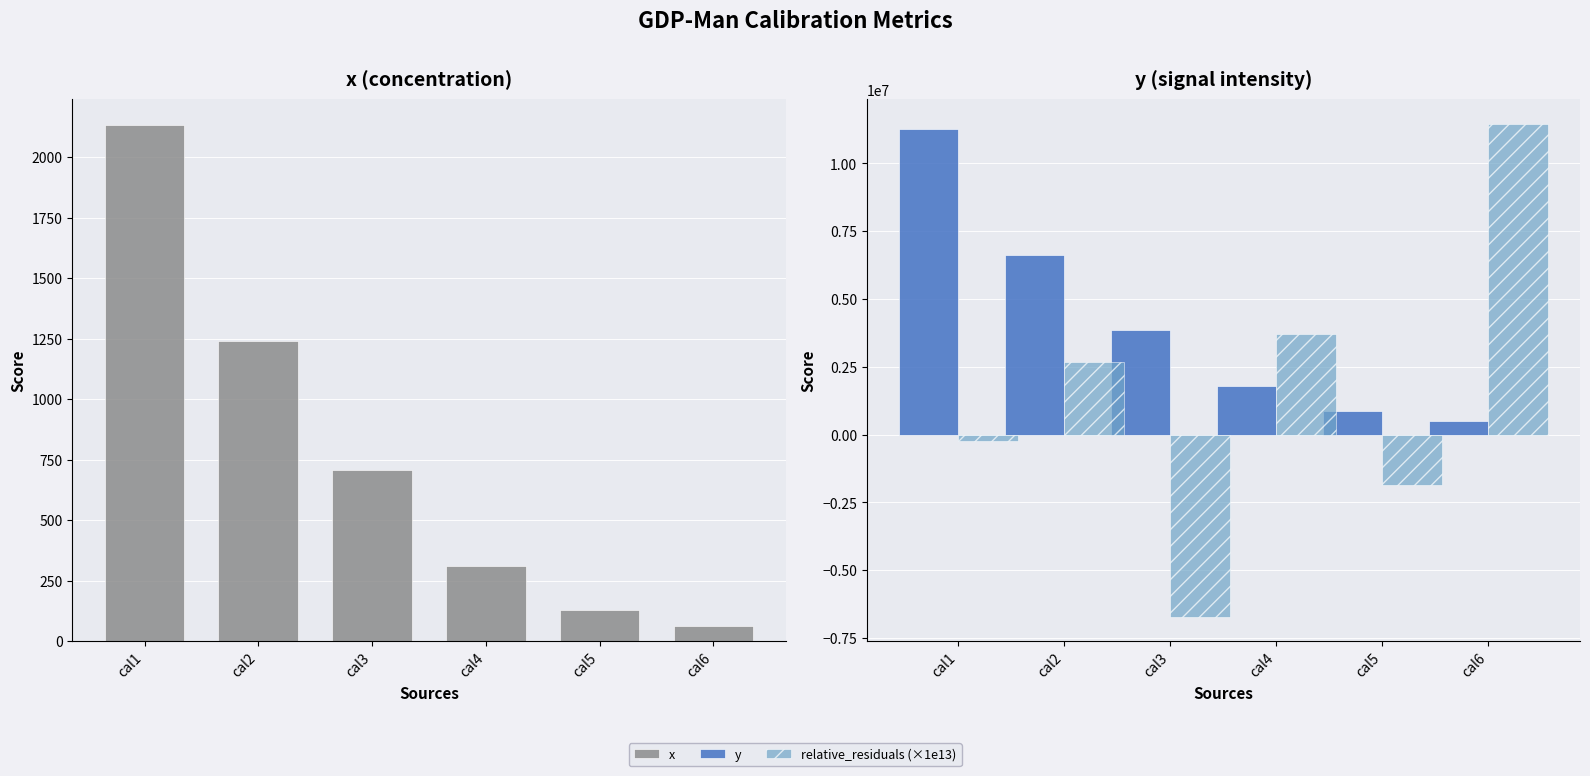

How many groups of bars are there?

6